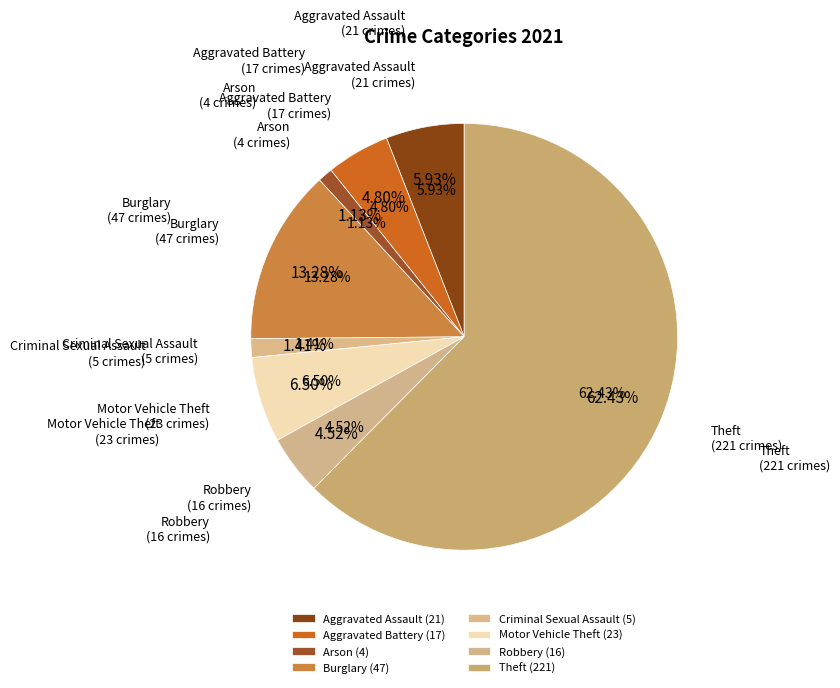

To the nearest percent, what is the combined percentage of Arson and Robbery?

6%